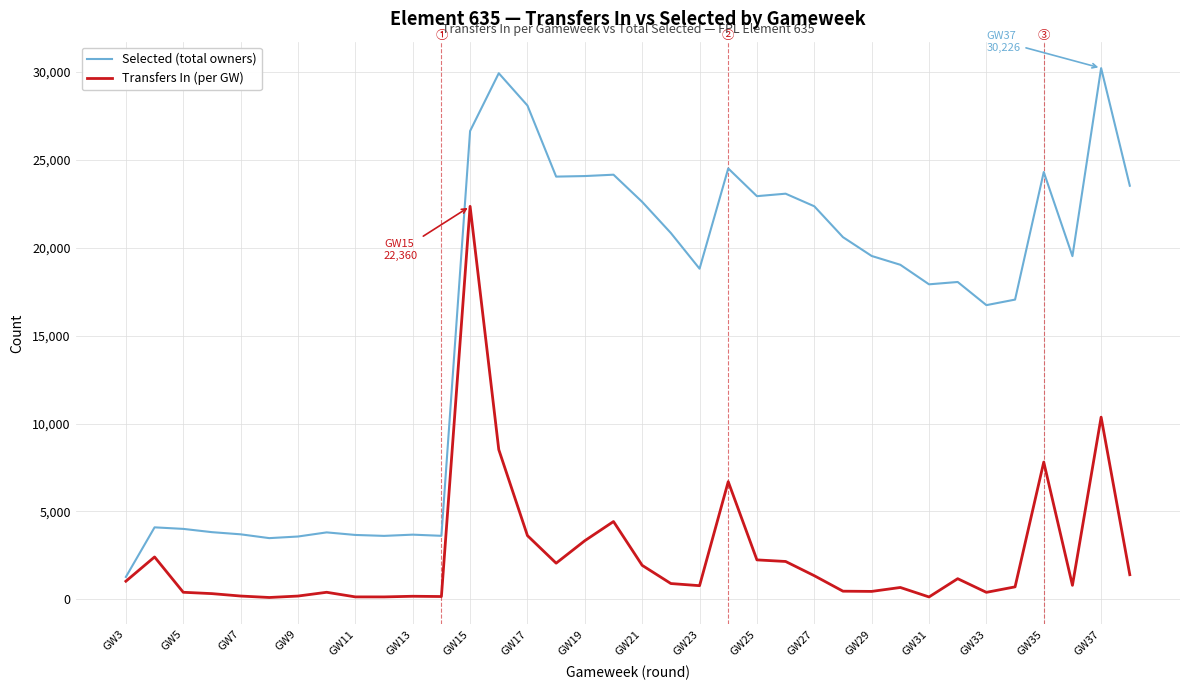

What is the average value of the Transfers In (per GW) series?

2508